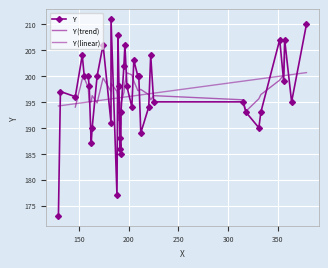

What is the difference between the second highest and second lowest values?

33